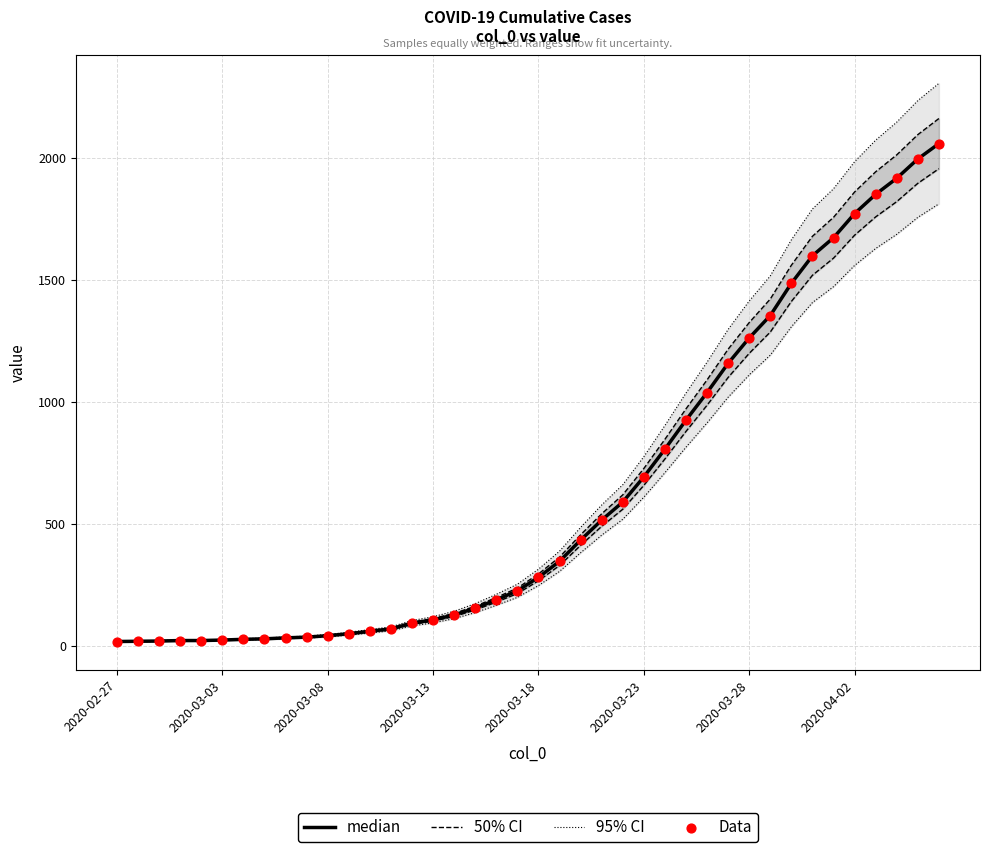

Which series reaches the minimum Y coordinate?

median